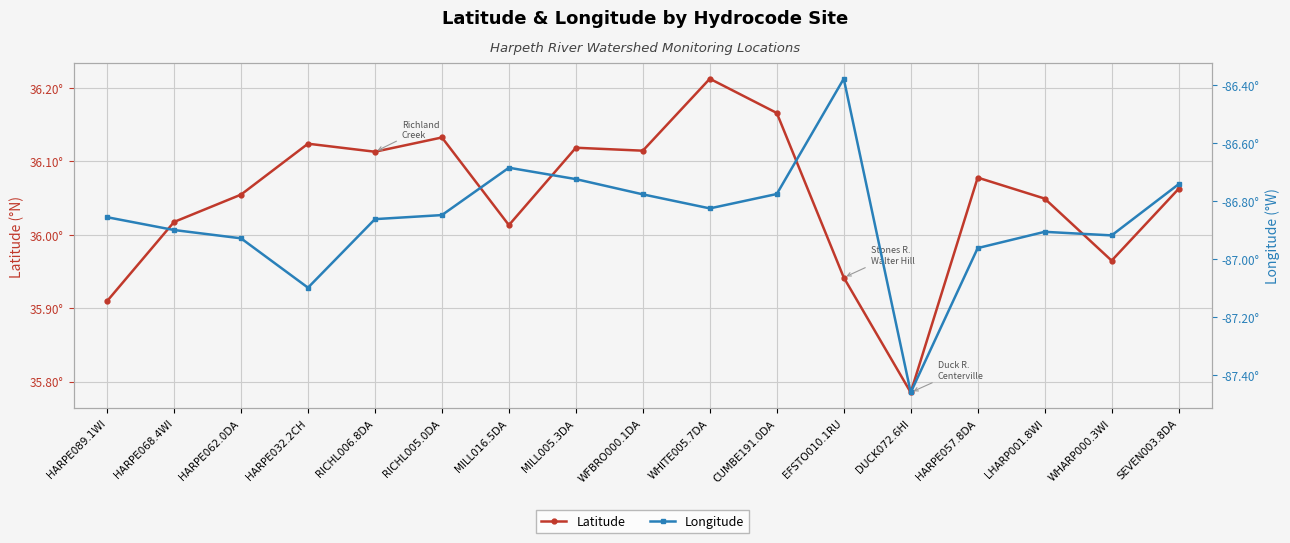

Does the chart display data point markers on the line(s)?

Yes